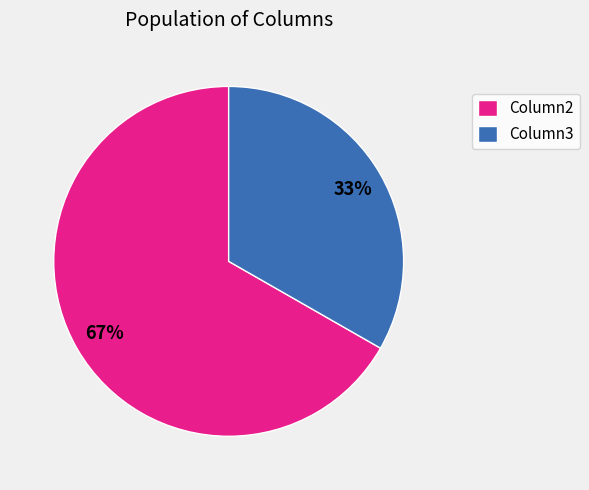

Combined, do Column2 and Column3 account for over 50%?

Yes